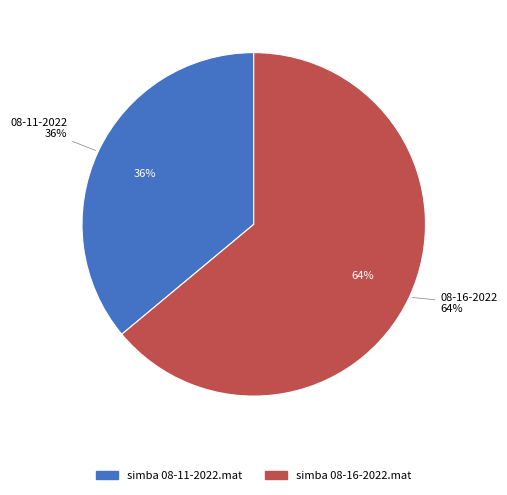

Between simba 08-11-2022.mat and simba 08-16-2022.mat, which is larger?

simba 08-16-2022.mat